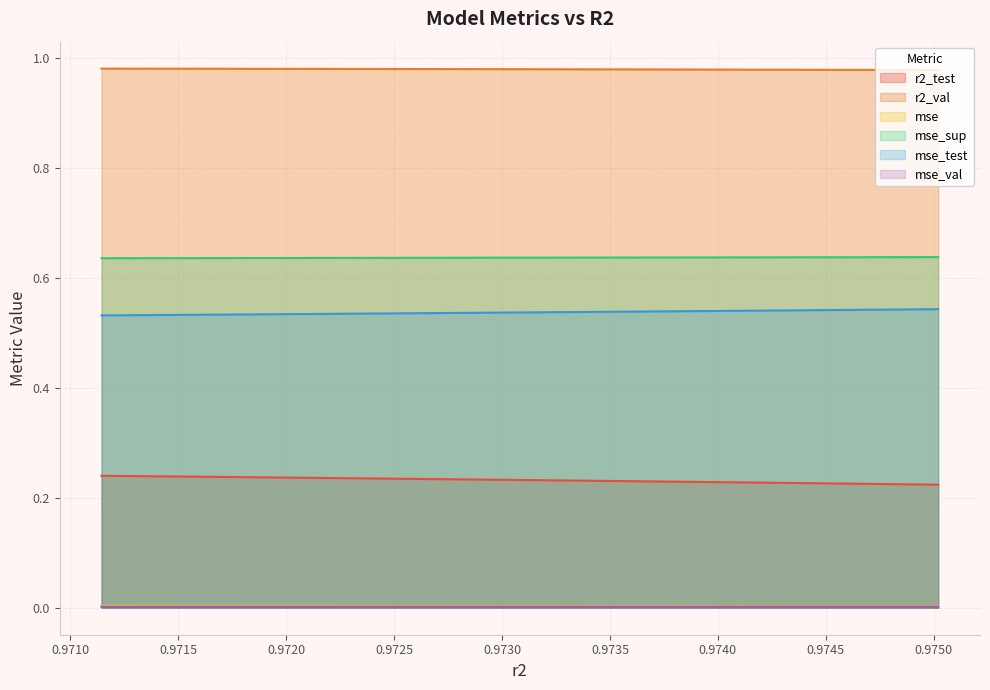

Count the mse_sup values in the range 0 to 1.

10